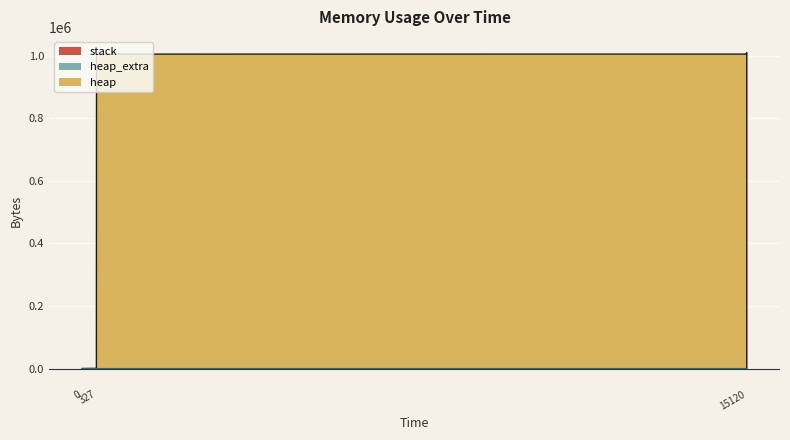

At which category is the sum across all series the highest?

15120